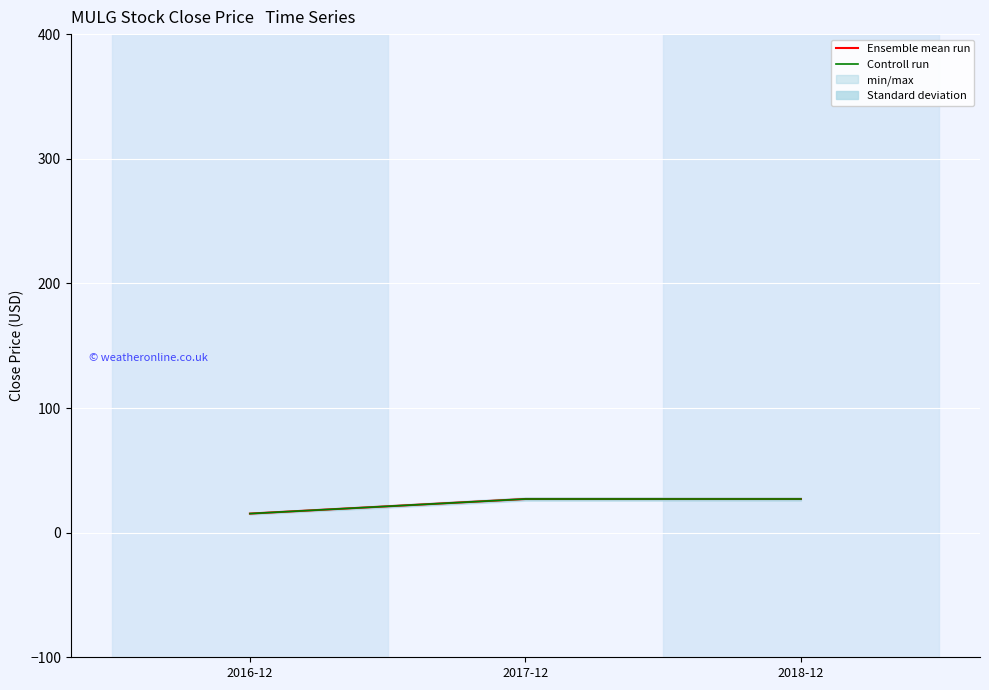

Reading left to right, transcribe all the data shown in this chart.

Ensemble mean run: 15.3	27.0	27.0
Controll run: 15.3	27.0	27.0